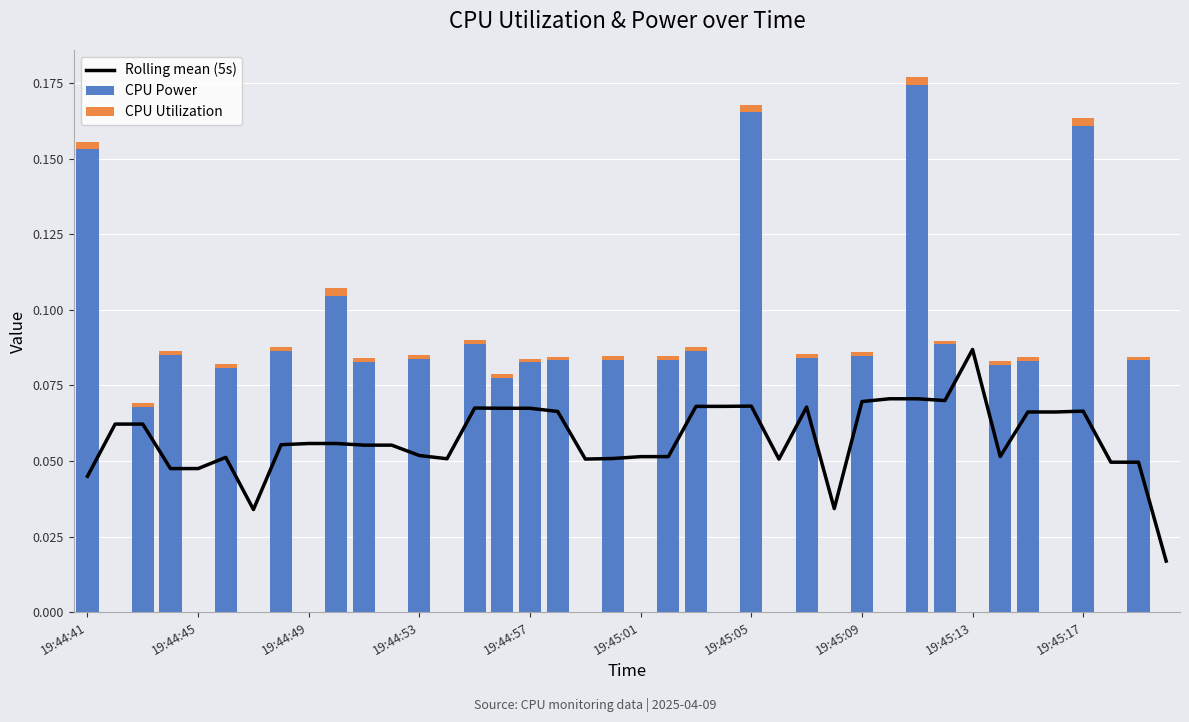

Reading left to right, list all the values displayed in this chart.

Rolling mean (5s): 0.0	0.1	0.1	0.0	0.0	0.1	0.0	0.1	0.1	0.1	0.1	0.1	0.1	0.1	0.1	0.1	0.1	0.1	0.1	0.1	0.1	0.1	0.1	0.1	0.1	0.1	0.1	0.0	0.1	0.1	0.1	0.1	0.1	0.1	0.1	0.1	0.1	0.0	0.0	0.0
CPU Power: 0.2	0.0	0.1	0.1	0.0	0.1	0.0	0.1	0.0	0.1	0.1	0.0	0.1	0.0	0.1	0.1	0.1	0.1	0.0	0.1	0.0	0.1	0.1	0.0	0.2	0.0	0.1	0.0	0.1	0.0	0.2	0.1	0.0	0.1	0.1	0.0	0.2	0.0	0.1	0.0
CPU Utilization: 0.0	0.0	0.0	0.0	0.0	0.0	0.0	0.0	0.0	0.0	0.0	0.0	0.0	0.0	0.0	0.0	0.0	0.0	0.0	0.0	0.0	0.0	0.0	0.0	0.0	0.0	0.0	0.0	0.0	0.0	0.0	0.0	0.0	0.0	0.0	0.0	0.0	0.0	0.0	0.0